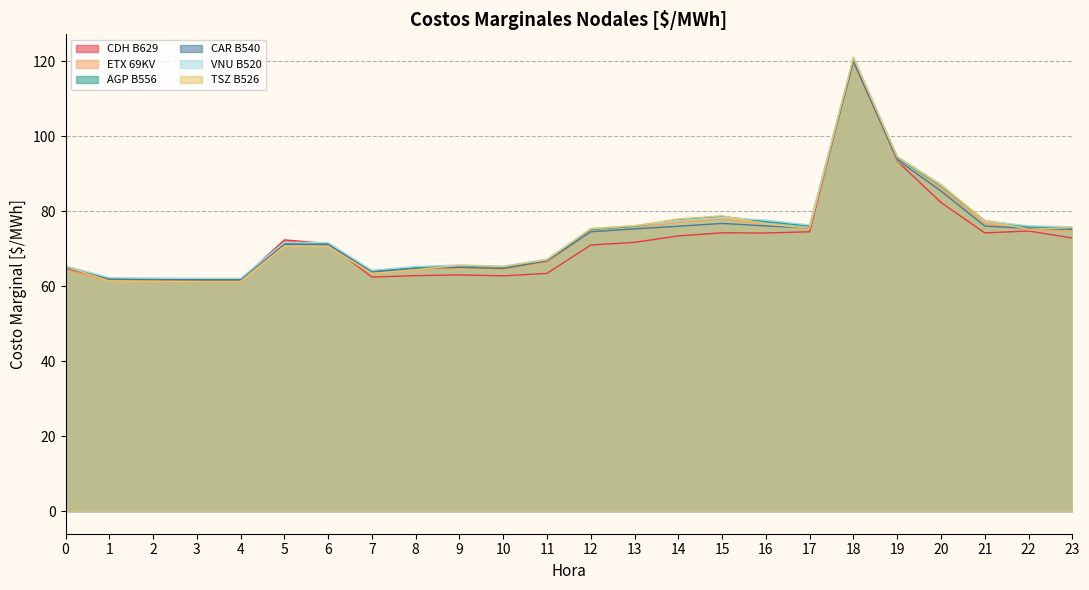

What is the sum of all CDH B629 values?

1726.5